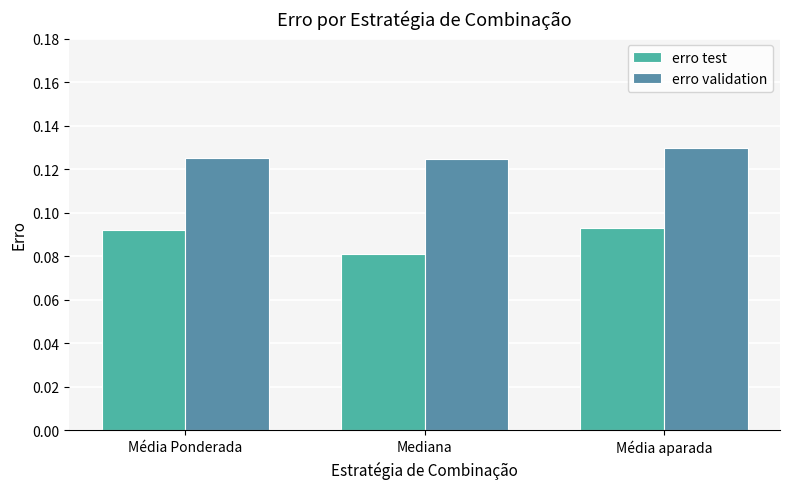

Is it true that erro validation equals 0.2 at Média aparada?

False